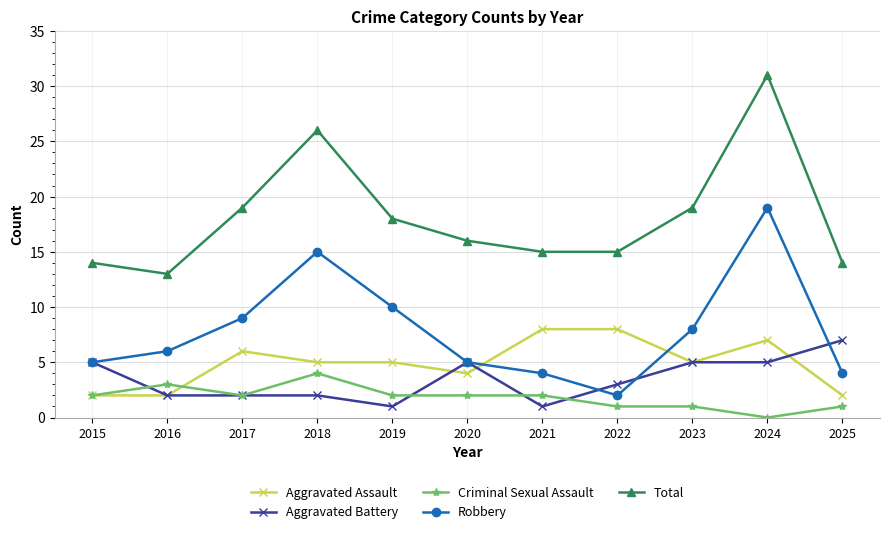

Between 2019 and 2022, which series saw the biggest shift?

Robbery